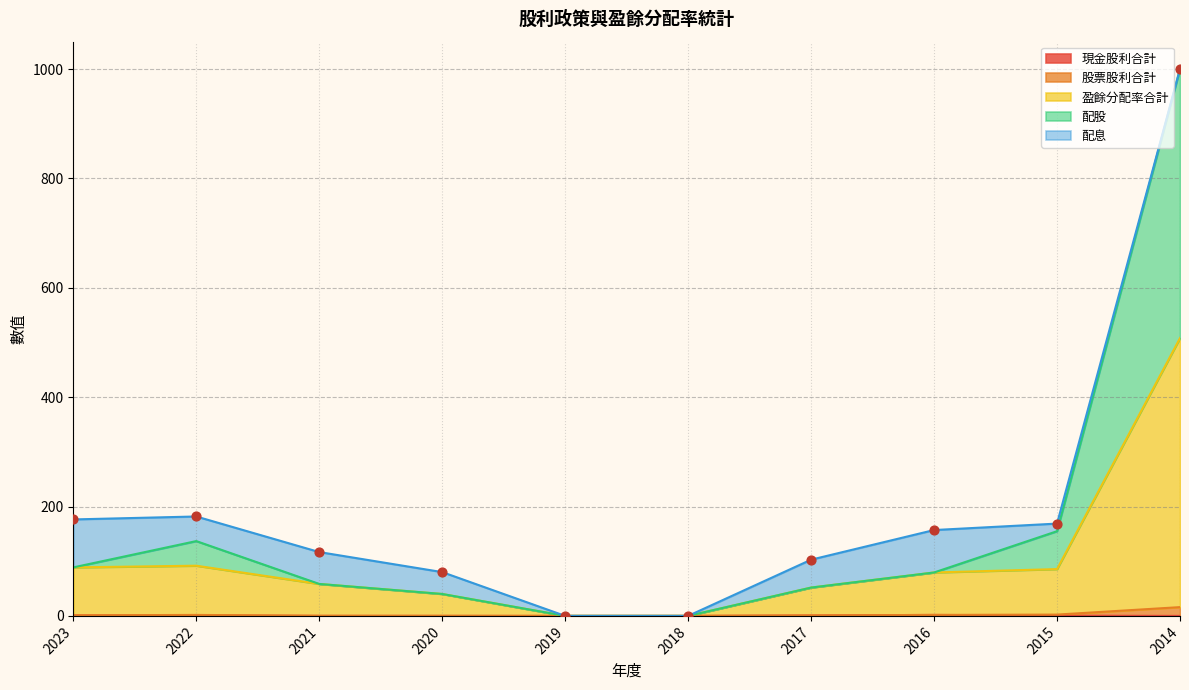

Which series contains the lowest Y value?

現金股利合計